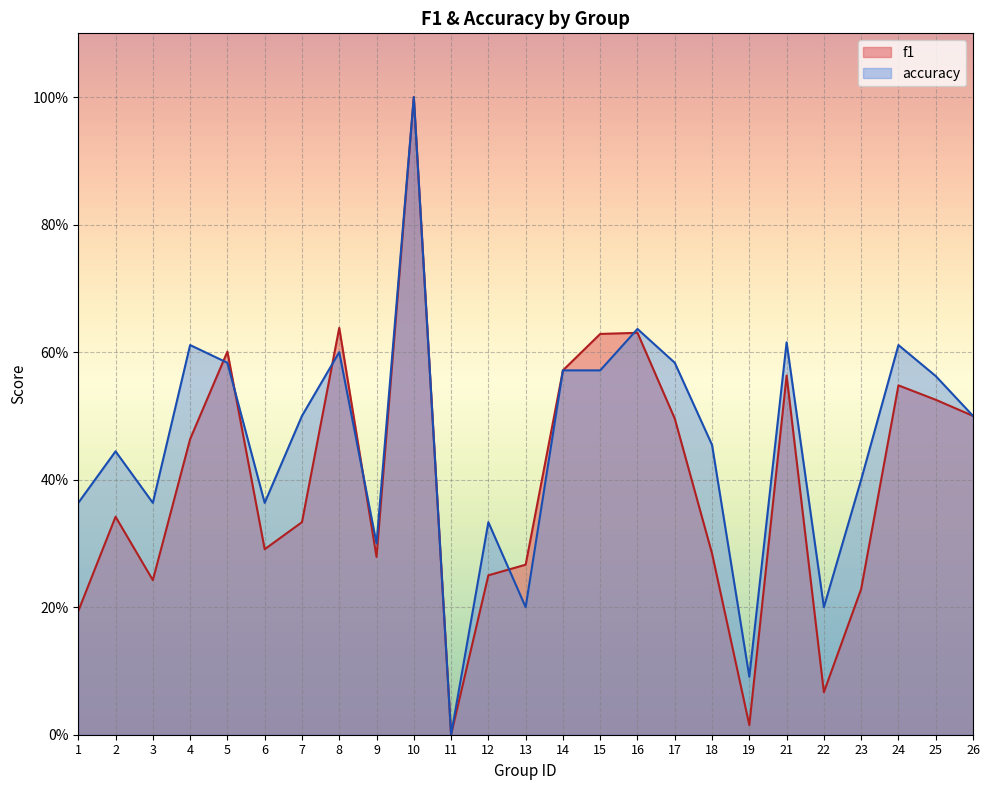

True or false: accuracy has more than 2 points higher than both neighbors.

True